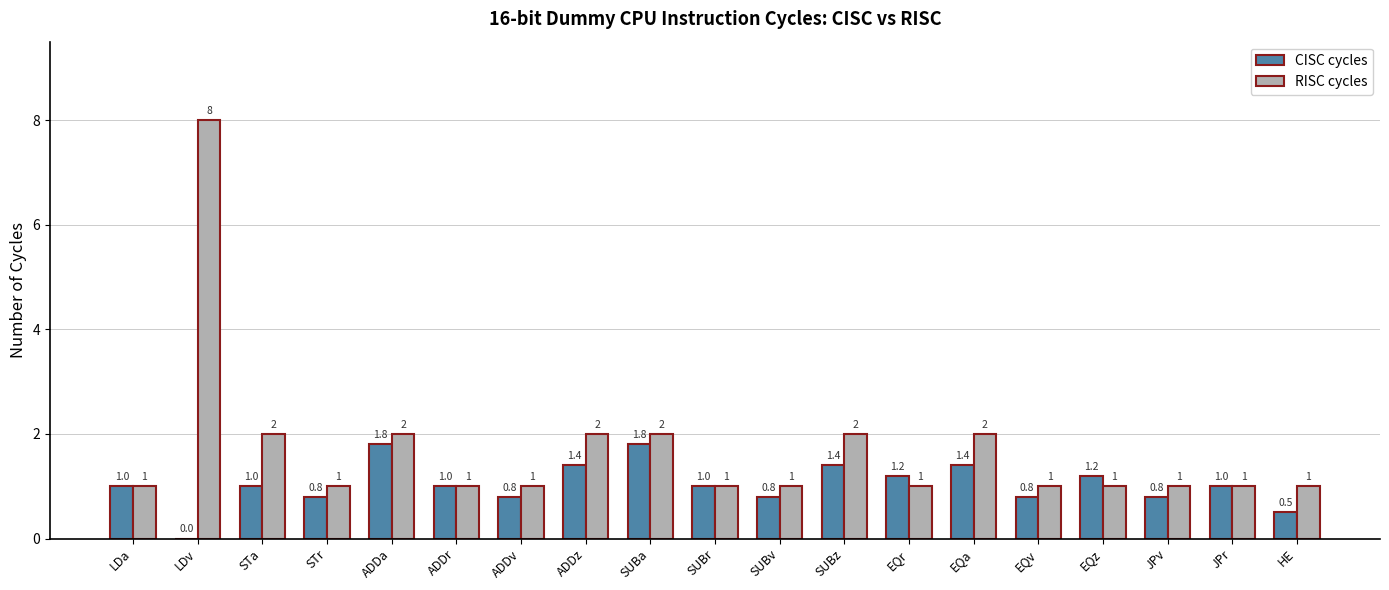

Are the bars grouped side by side (vs. stacked)?

Yes